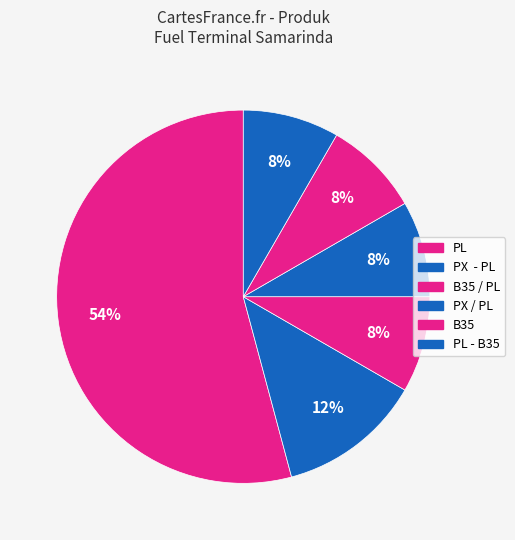

What is the smallest slice in the pie chart?

B35